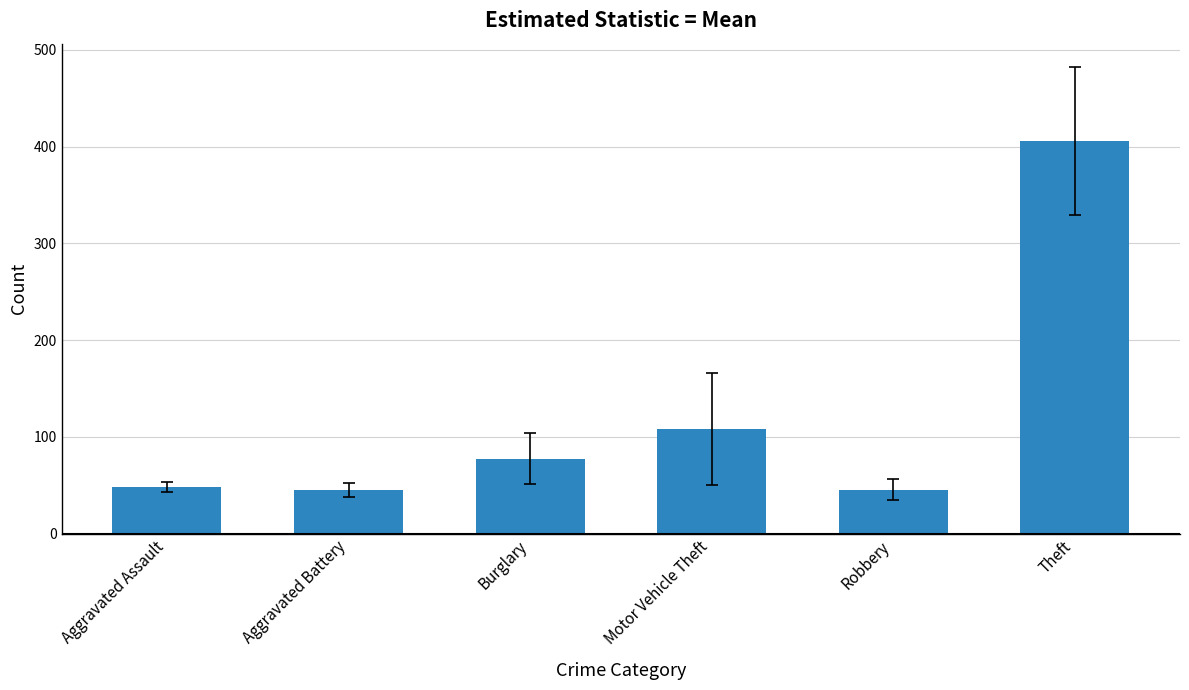

What is the greatest value displayed?

405.8